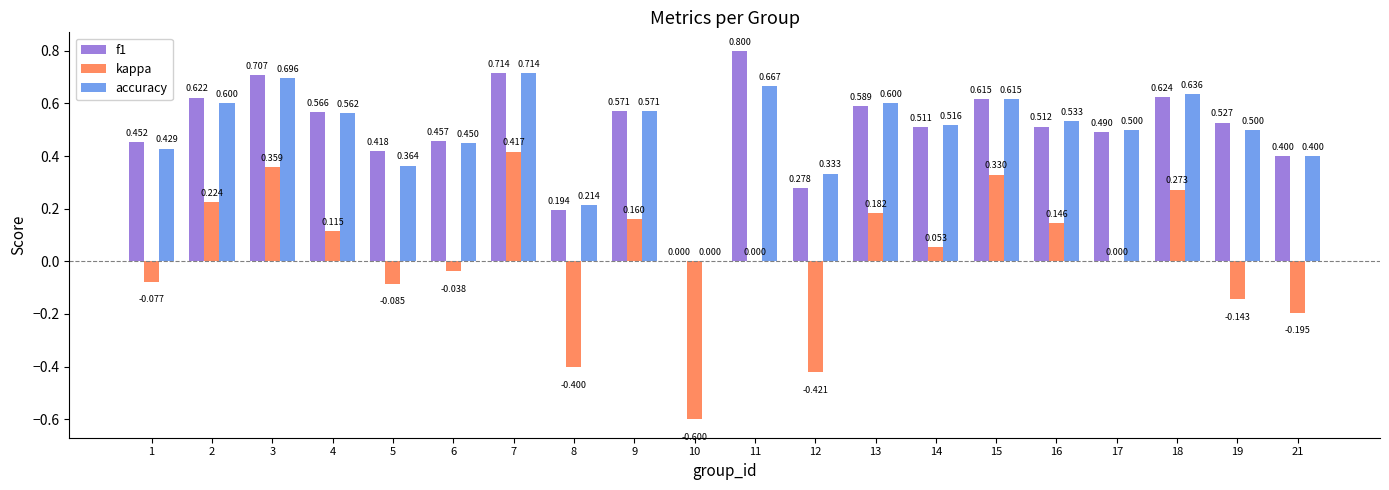

What are all the series names shown in the legend?

f1, kappa, accuracy